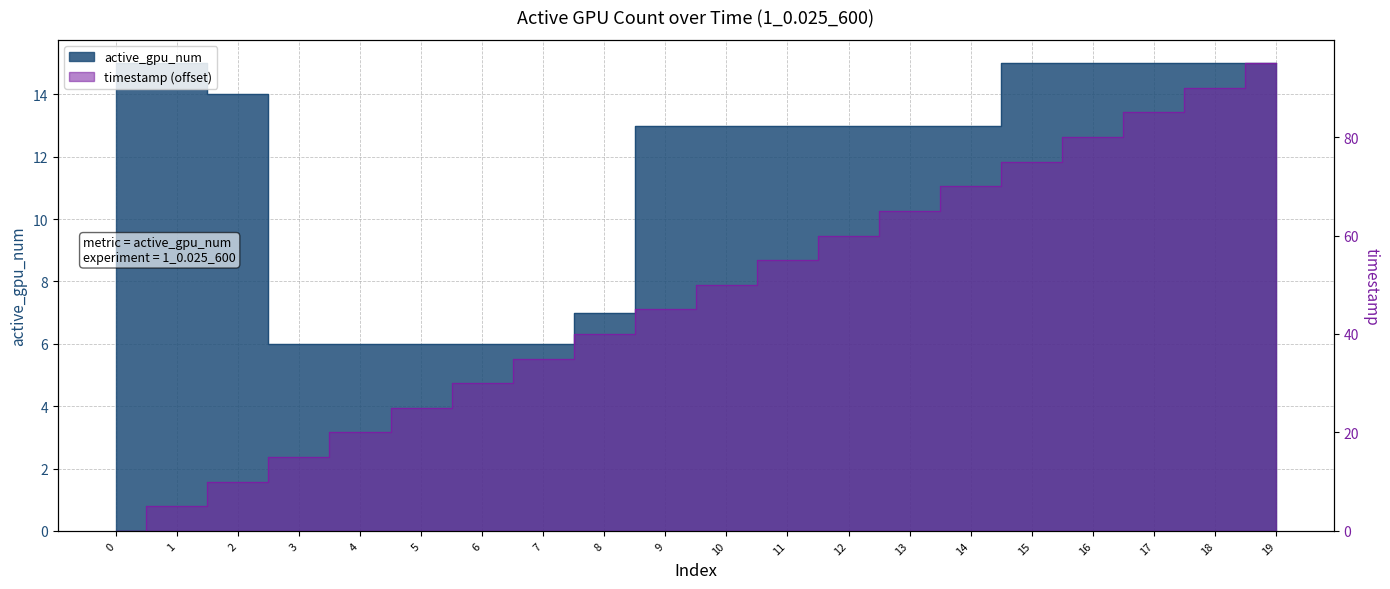

Reading left to right, extract all data points from this chart.

active_gpu_num: 15	15	14	6	6	6	6	6	7	13	13	13	13	13	13	15	15	15	15	15
timestamp: 0	5	10	15	20	25	30	35	40	45	50	55	60	65	70	75	80	85	90	95